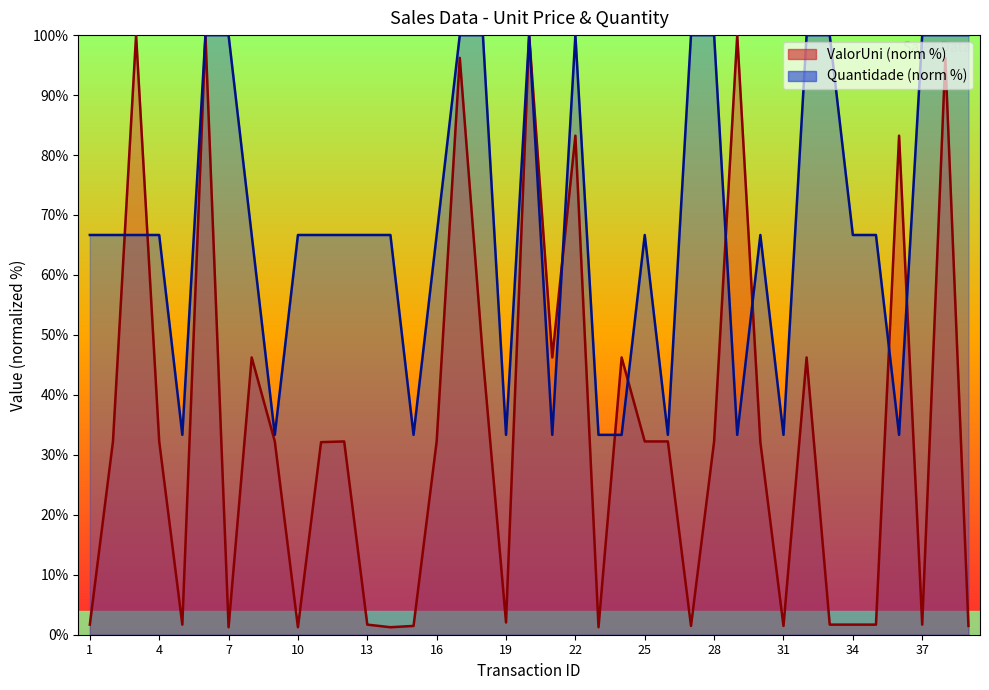

Rank the series by their maximum value, from lowest to highest.

ValorUni, Quantidade